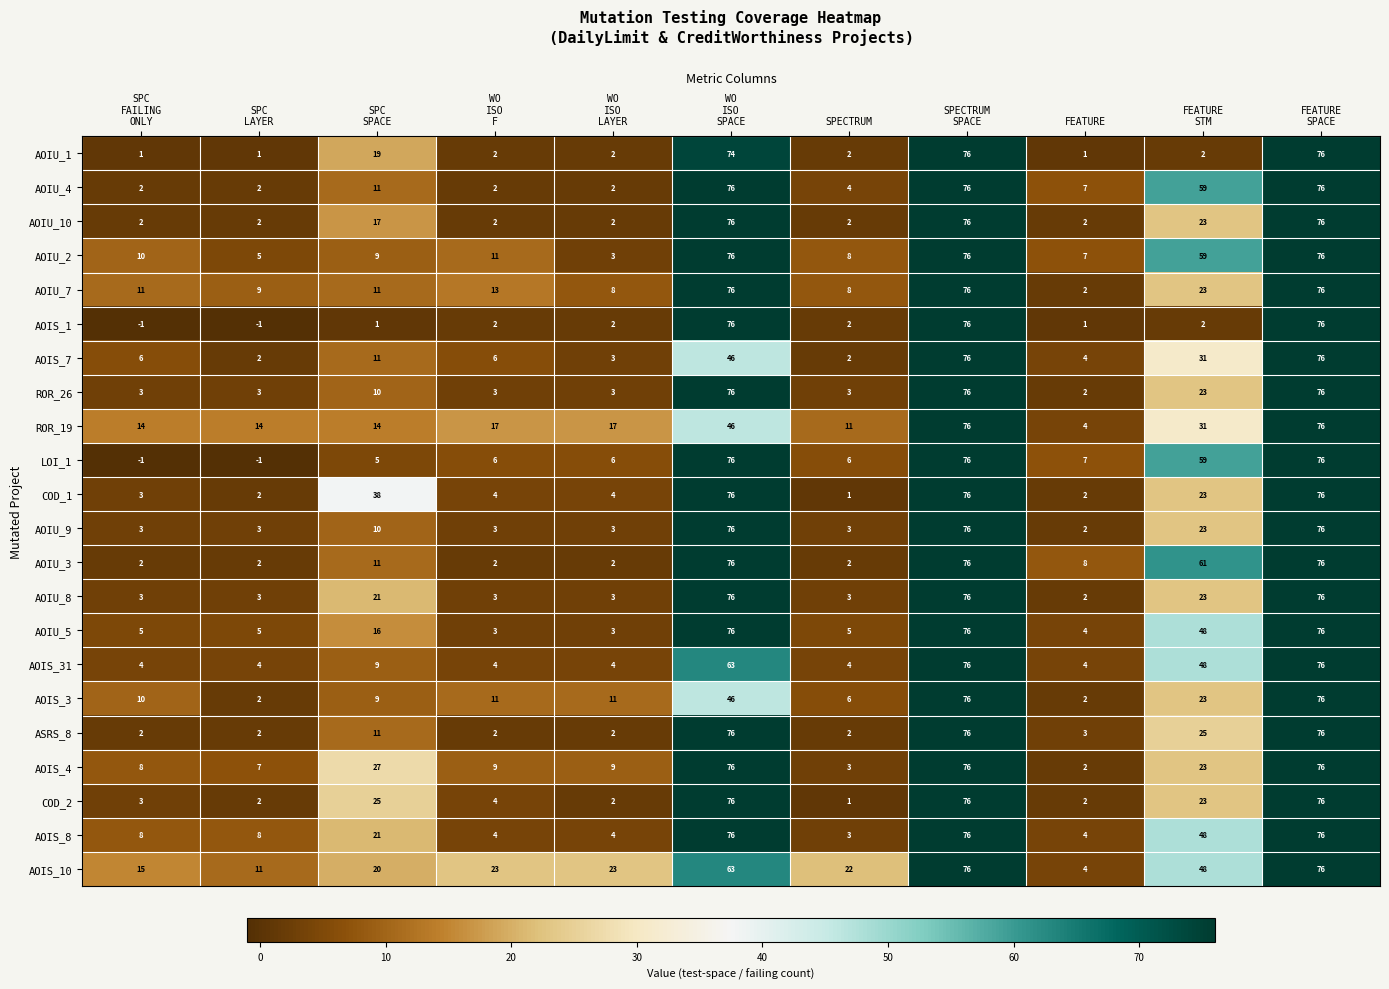

Which series has the largest total across all categories?

AOIS_10